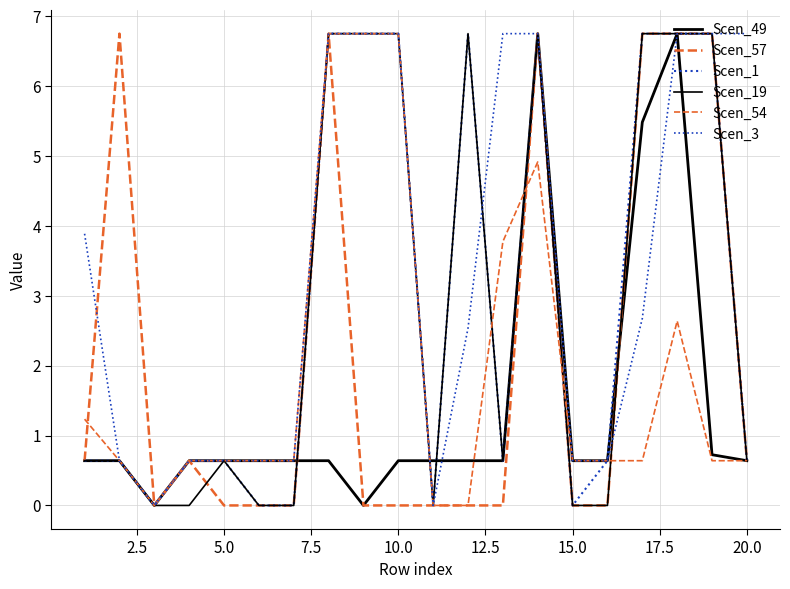

Reading left to right, extract all data points from this chart.

Scen_49: 0.6	0.6	0.0	0.6	0.6	0.6	0.6	0.6	0.0	0.6	0.6	0.6	0.6	6.8	0.6	0.6	5.5	6.8	0.7	0.6
Scen_57: 0.6	6.8	0.0	0.6	0.0	0.0	0.0	6.8	0.0	0.0	0.0	0.0	0.0	6.8	0.0	0.0	6.8	6.8	6.8	0.6
Scen_1: 0.6	0.6	0.0	0.6	0.6	0.0	0.0	6.8	6.8	6.8	0.0	6.8	0.6	6.8	0.0	0.6	6.8	6.8	6.8	0.6
Scen_19: 0.6	0.6	0.0	0.0	0.6	0.0	0.0	6.8	6.8	6.8	0.0	6.8	0.6	6.8	0.0	0.0	6.8	6.8	6.8	0.6
Scen_54: 1.2	0.6	0.0	0.6	0.6	0.6	0.6	6.8	6.8	6.8	0.0	0.0	3.8	4.9	0.6	0.6	0.6	2.6	0.6	0.6
Scen_3: 3.9	0.6	0.0	0.6	0.6	0.6	0.6	6.8	6.8	6.8	0.0	2.5	6.8	6.8	0.6	0.6	2.7	6.8	6.8	6.8